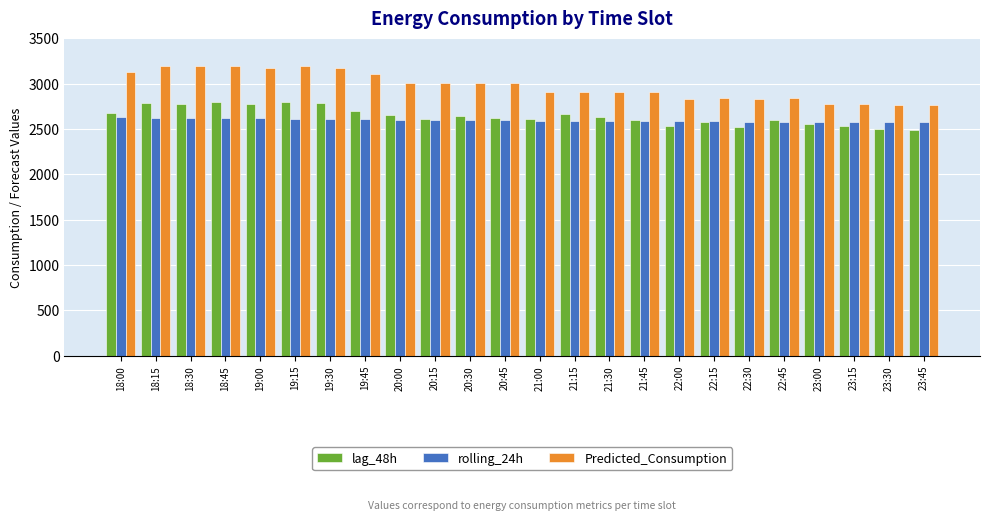

The Predicted_Consumption series shows 2911.1 at 21:00. True or false?

True